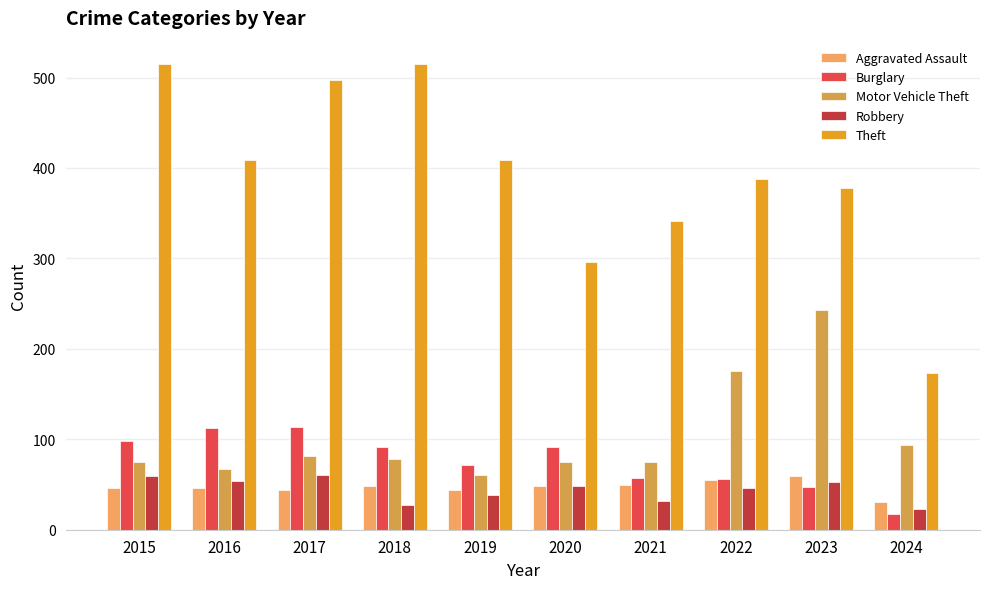

What is the minimum value shown in the chart?

17